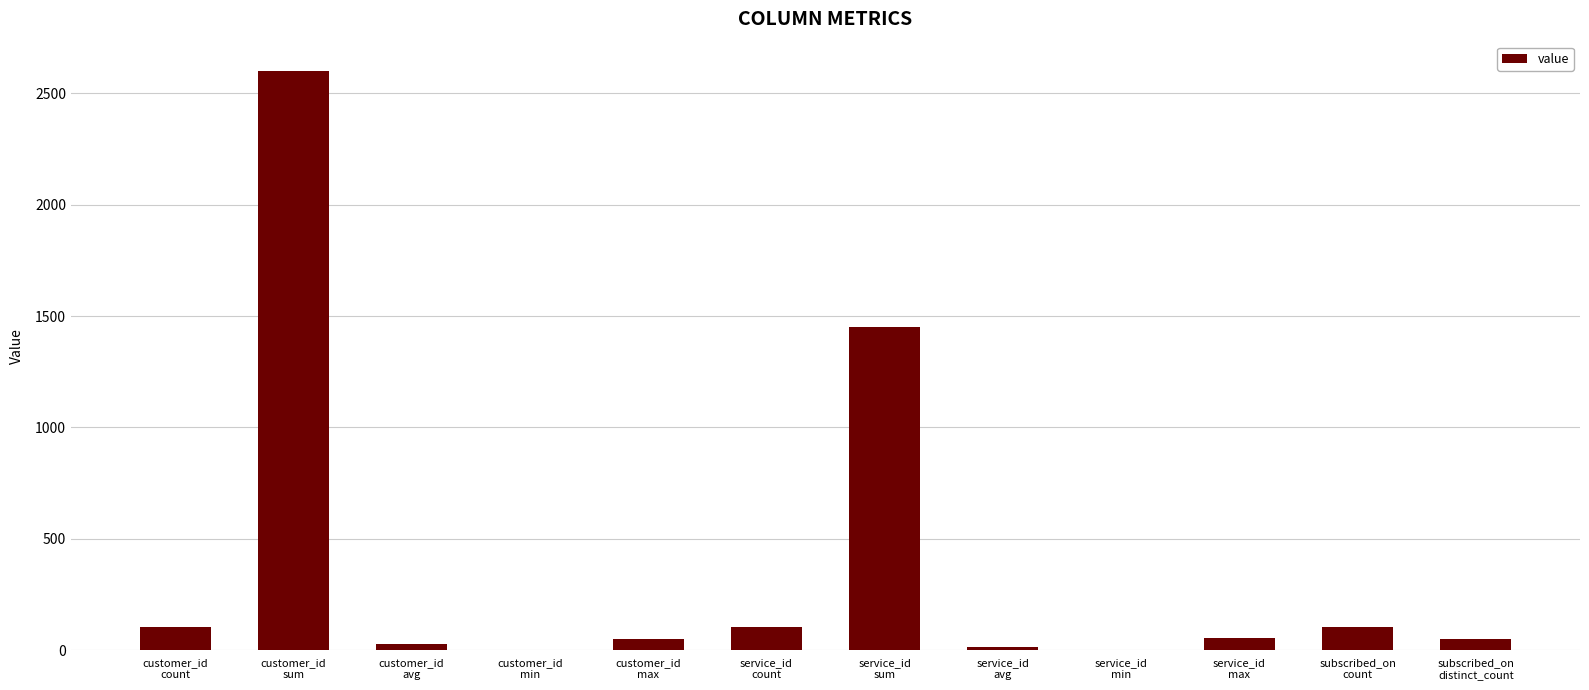

What is the greatest value displayed?

2602.0